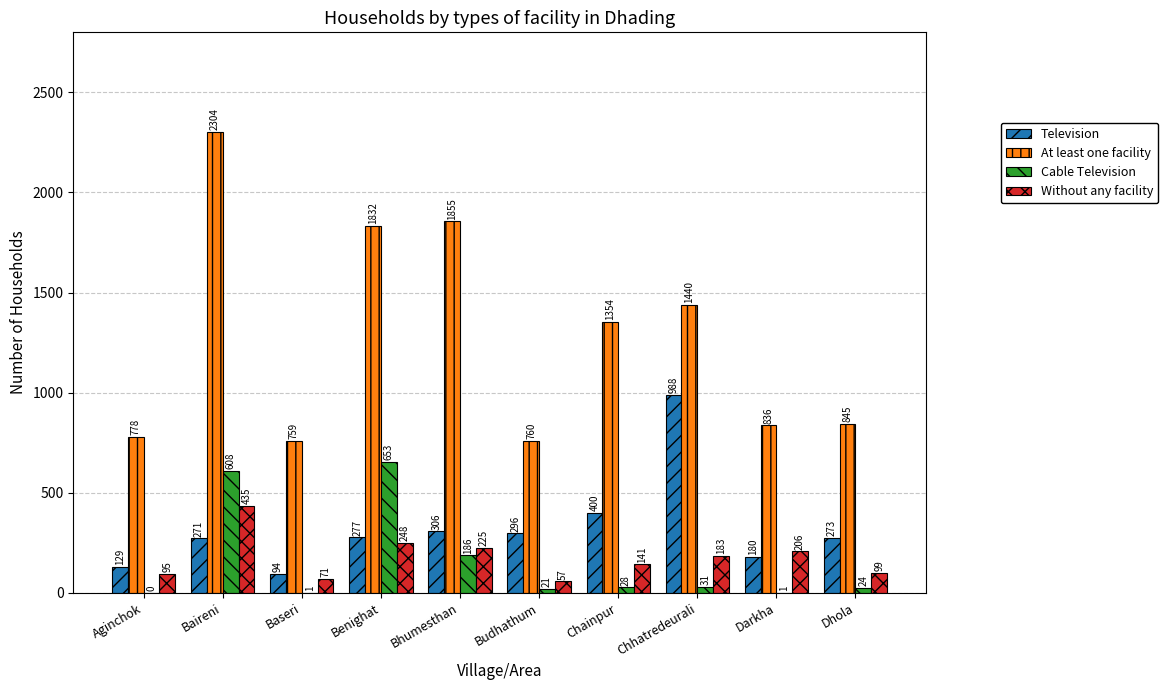

What is the sum of all Without any facility values?

1760